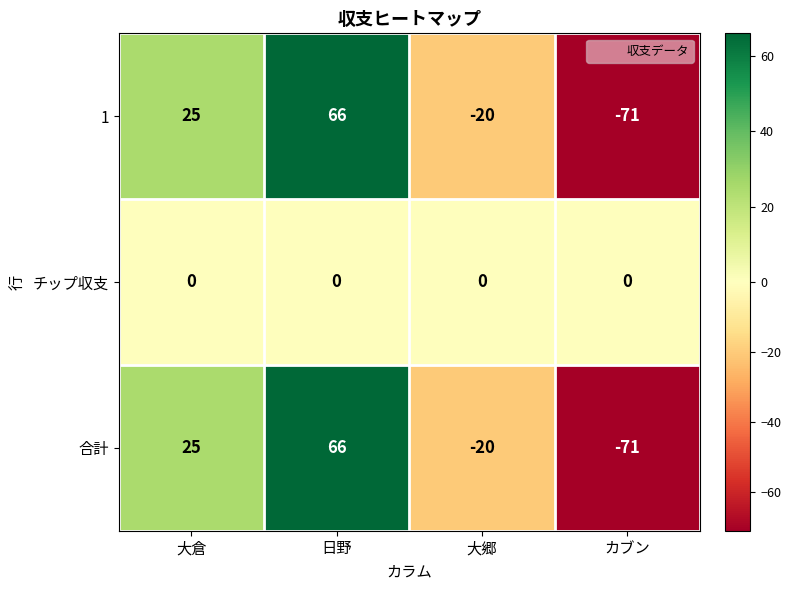

List the labels in order of 合計 value, largest first.

日野, 大倉, 大郷, カブン